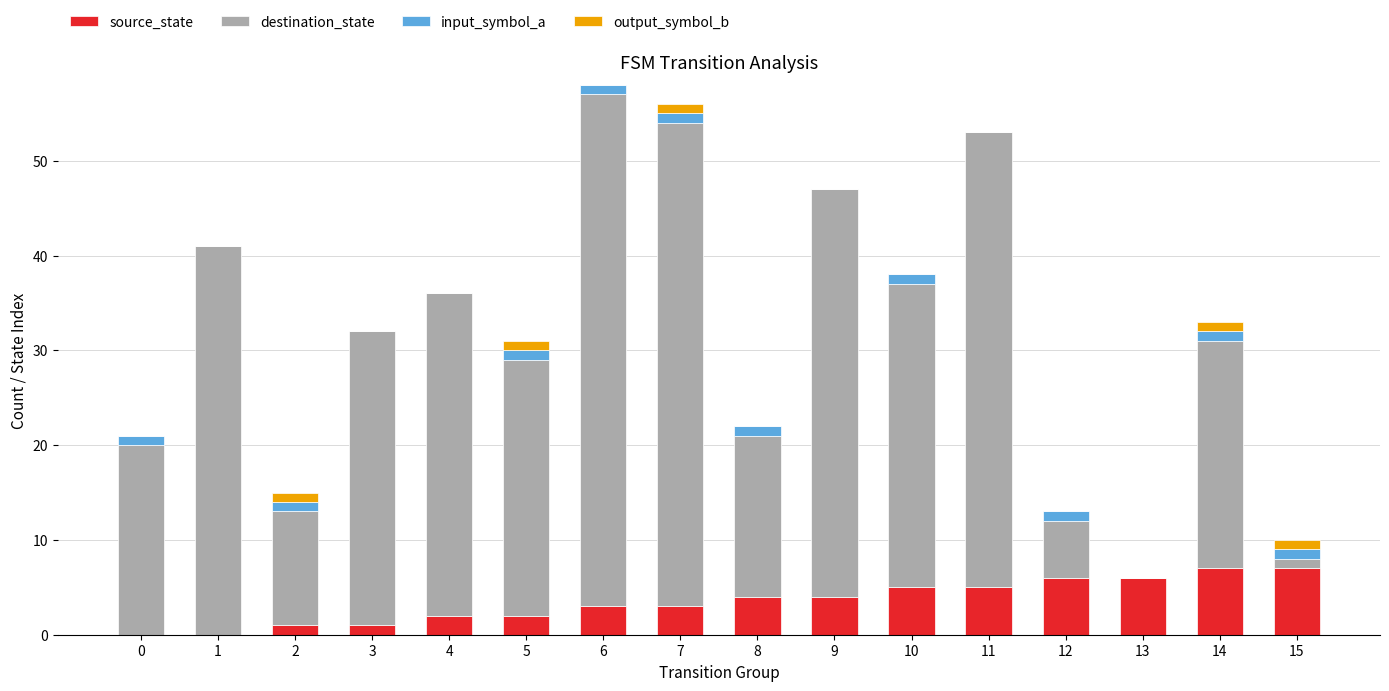

Is it true that source_state equals 0 at 0?

True